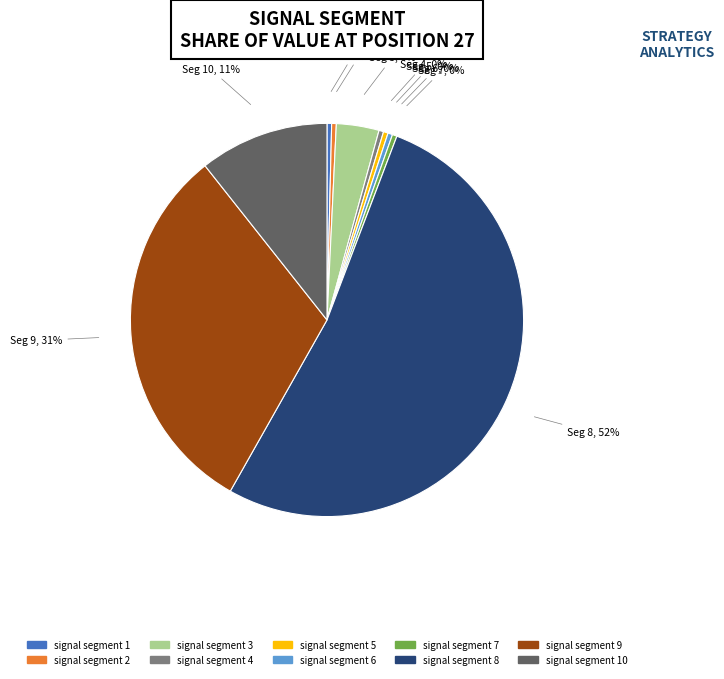

To the nearest percent, what is the average slice percentage?

10%